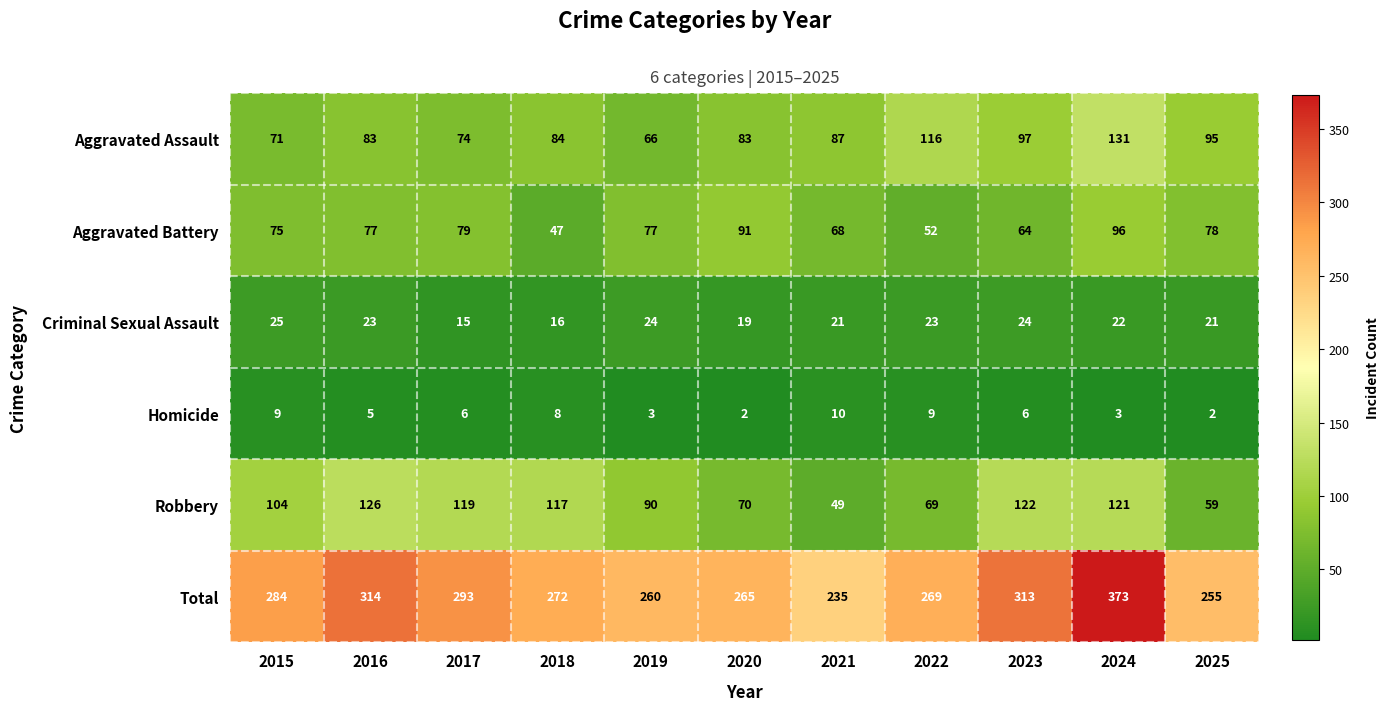

What is the approximate value of Total at 2025, to the nearest 10?

260